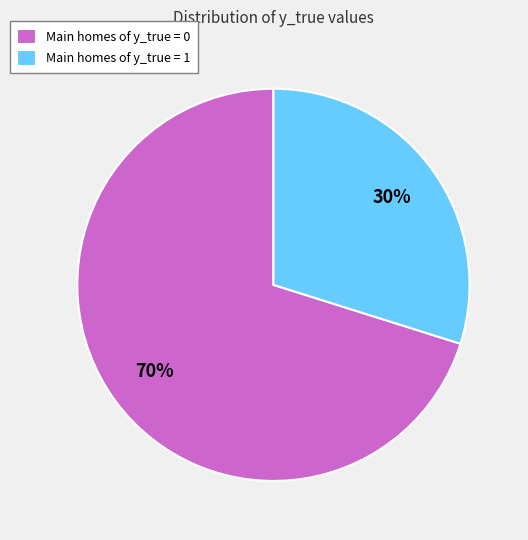

Is there a majority slice in this chart?

Yes